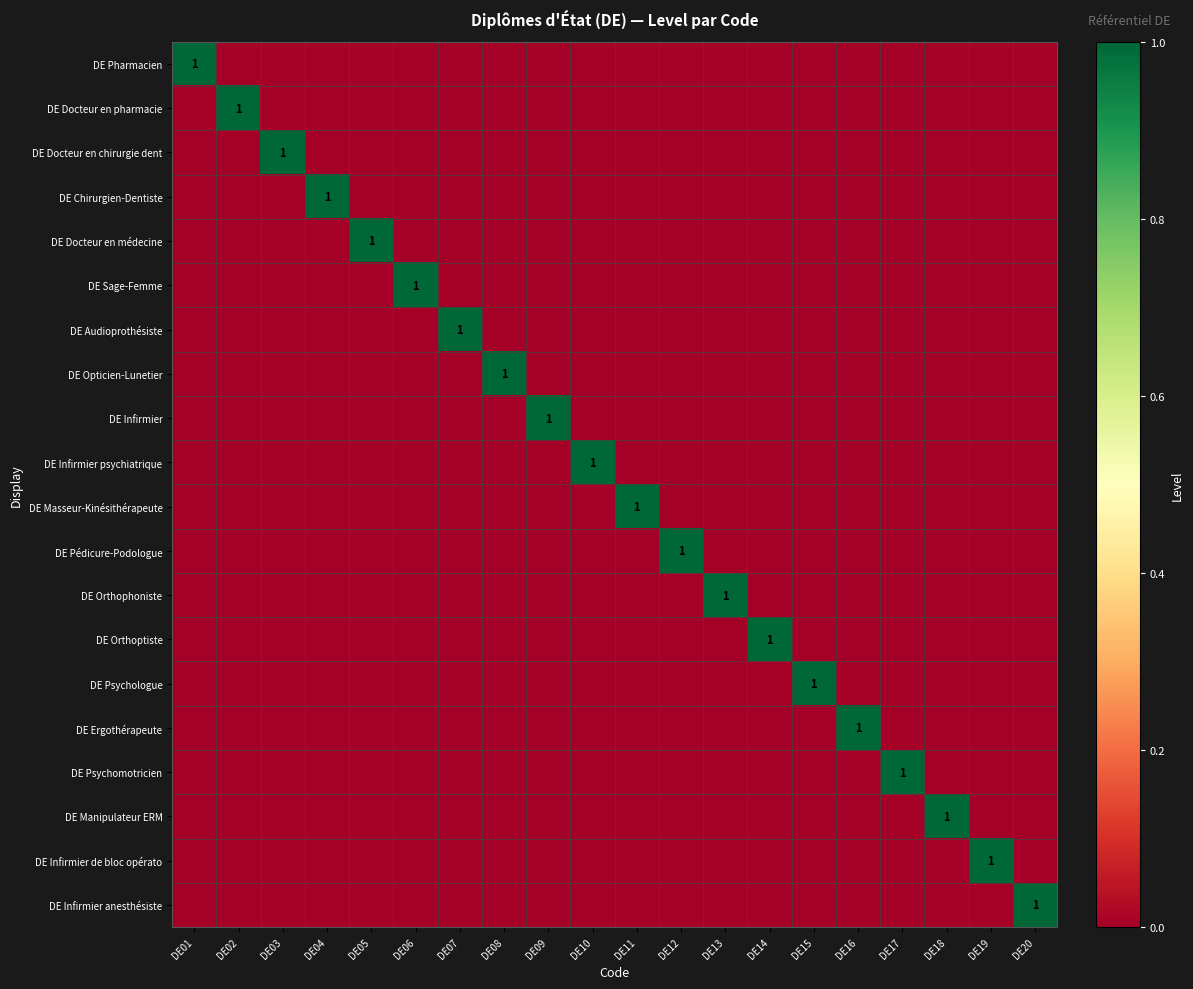

What is the greatest value displayed?

1